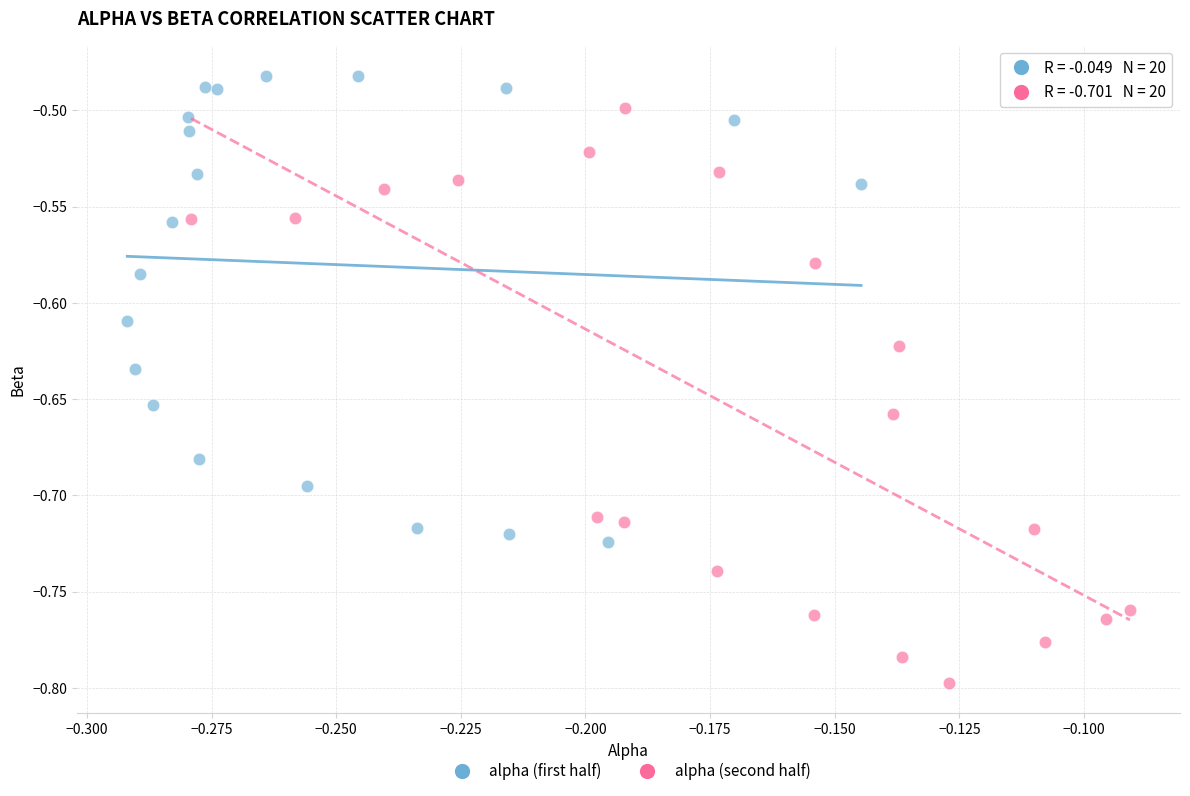

Which series has the widest spread of Y values?

alpha (second half)